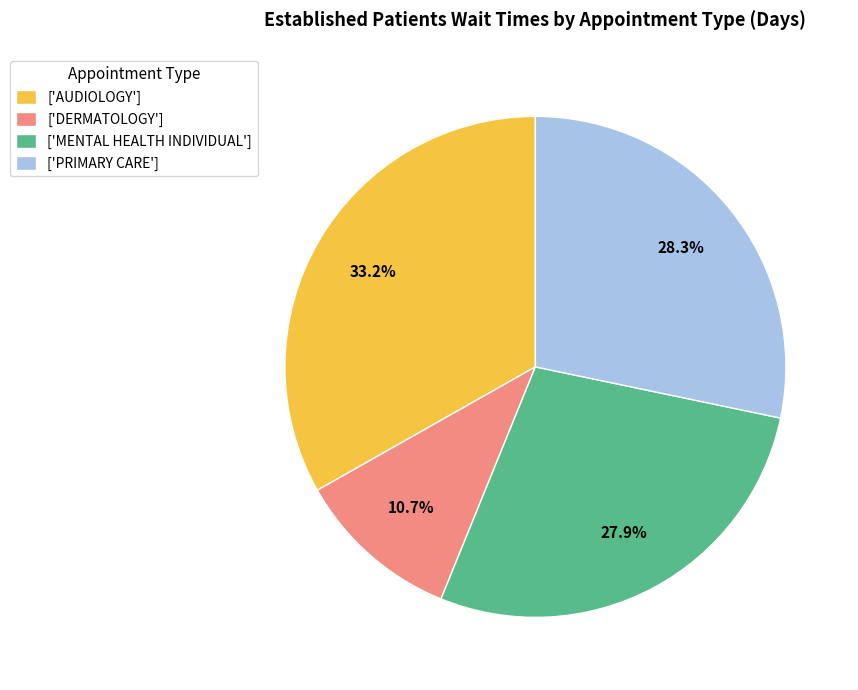

What is the smallest slice in the pie chart?

['DERMATOLOGY']